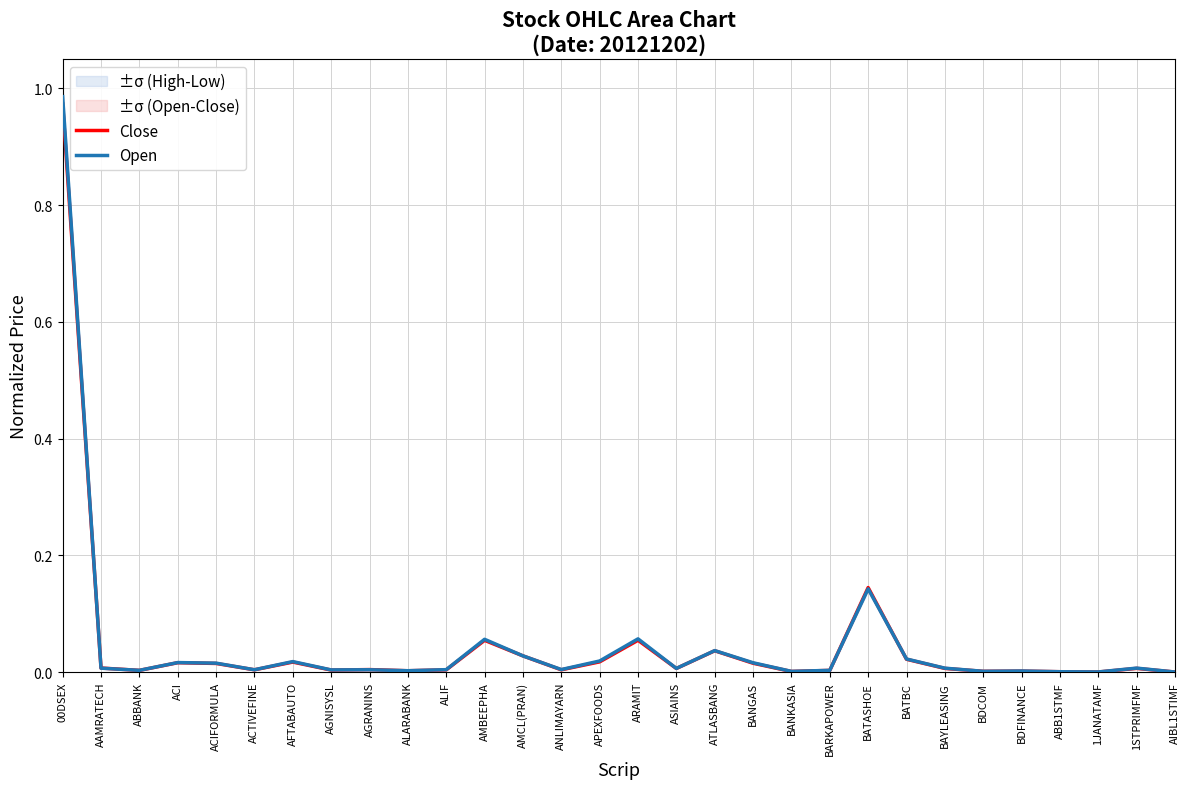

Which label corresponds to the largest value in the chart?

00DSEX